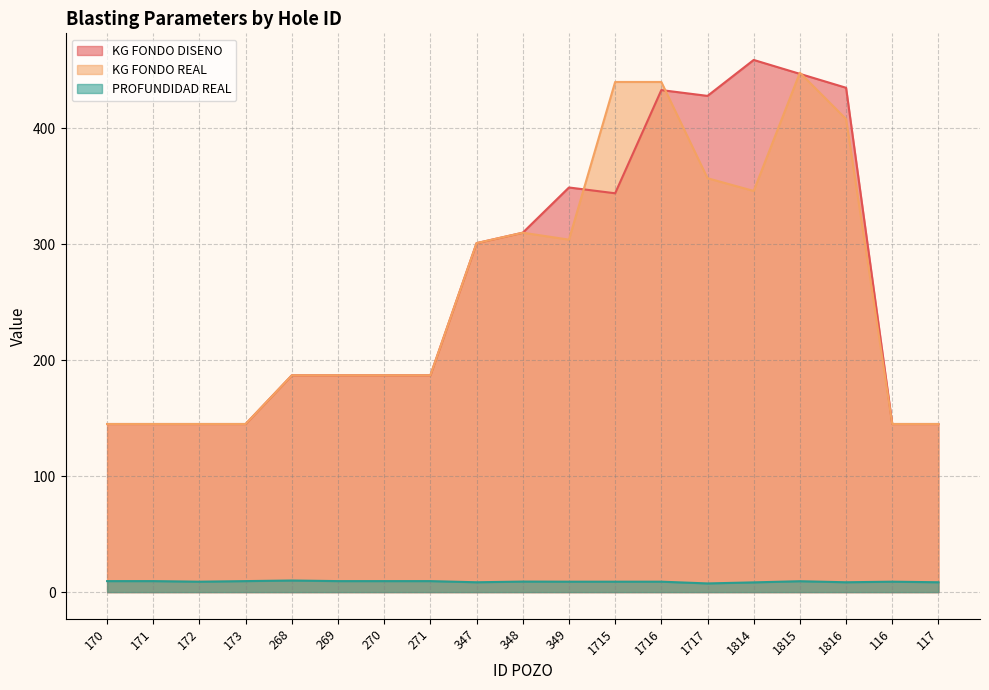

How many values in the KG FONDO REAL series are below 187?

6